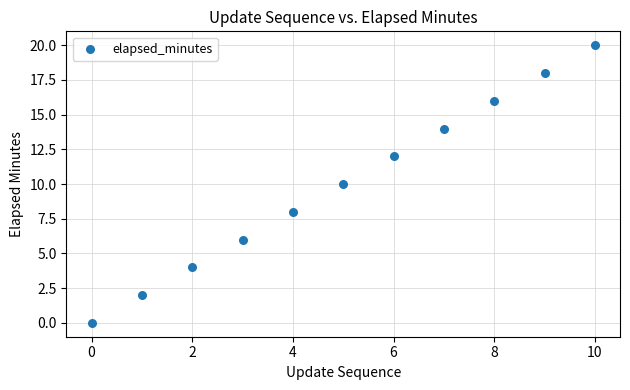

What is the average Y value?

10